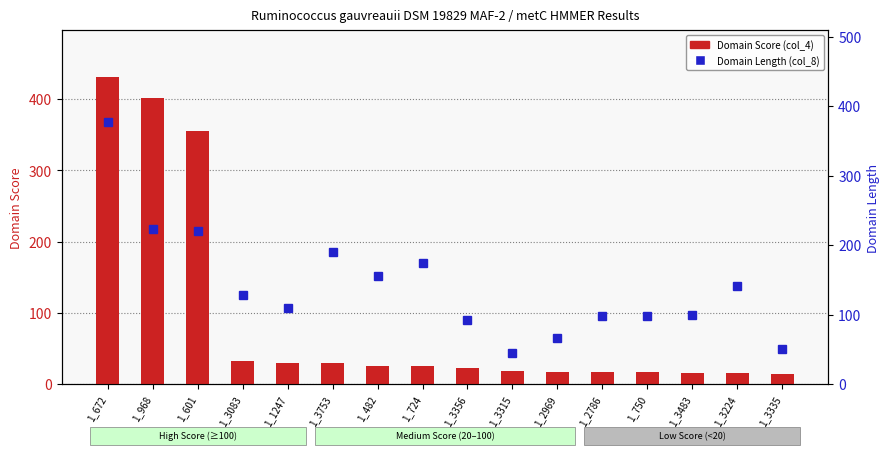

The value of Domain Length (col_8) at 1_2786 is 146.7. True or false?

False